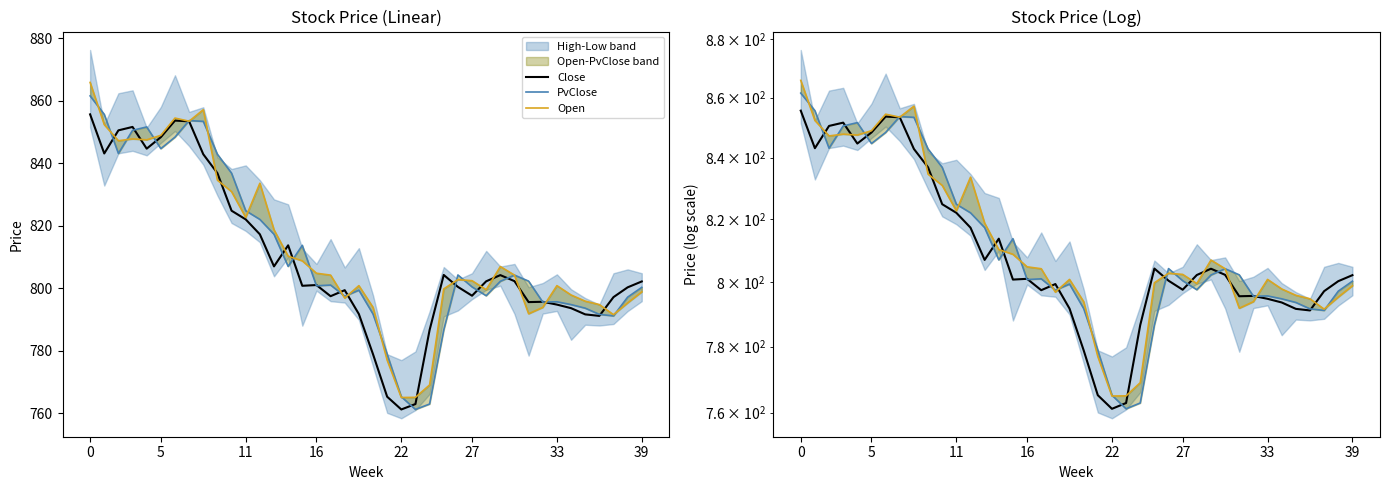

Reading left to right, list all the values displayed in this chart.

Close: 855.6	843.1	850.5	851.6	844.7	848.4	853.7	853.4	842.9	836.8	824.8	822.0	817.2	807.0	813.7	800.8	801.0	797.4	799.4	791.7	778.9	765.2	761.2	762.9	786.6	804.2	800.4	797.6	802.2	804.2	802.2	795.5	795.6	794.7	793.6	791.6	791.1	797.1	800.3	802.1
PvClose: 861.6	855.6	843.1	850.5	851.6	844.7	848.4	853.7	853.4	842.9	836.8	824.8	822.0	817.2	807.0	813.7	800.8	801.0	797.4	799.4	791.7	778.9	765.2	761.2	762.9	786.6	804.2	800.4	797.6	802.2	804.2	802.2	795.5	795.6	794.7	793.6	791.6	791.1	797.1	800.3
Open: 865.9	852.4	847.2	847.8	847.5	848.9	854.5	853.5	857.1	834.6	830.9	822.7	833.6	818.7	810.2	808.8	804.8	804.2	796.8	800.8	793.9	777.0	765.0	765.0	769.0	799.8	802.7	802.4	799.5	806.9	804.2	791.8	793.9	800.8	797.8	795.8	794.7	791.5	795.3	798.8